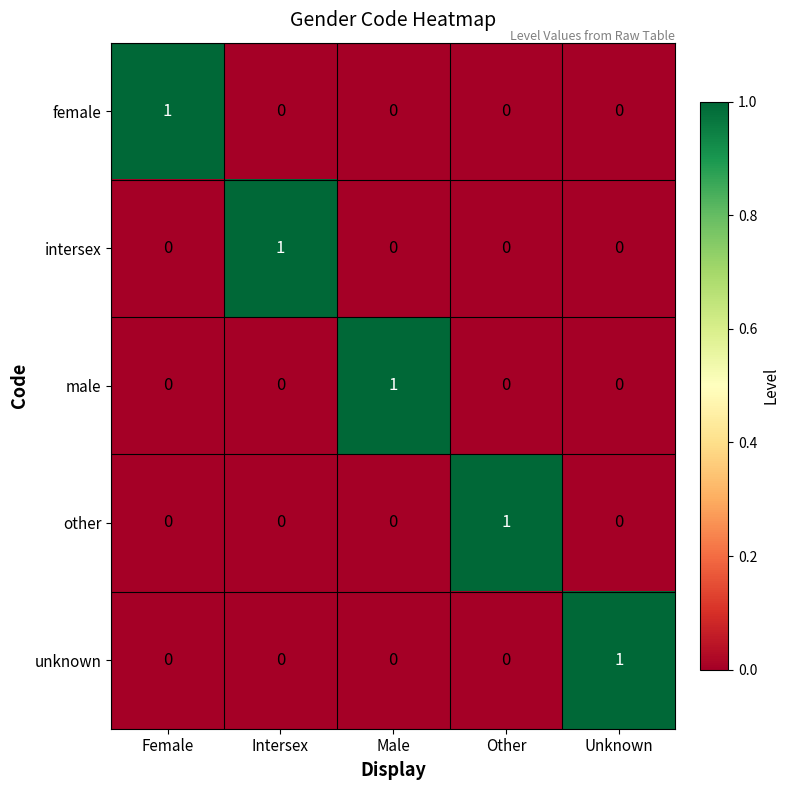

The male series shows 0 at Other. True or false?

True